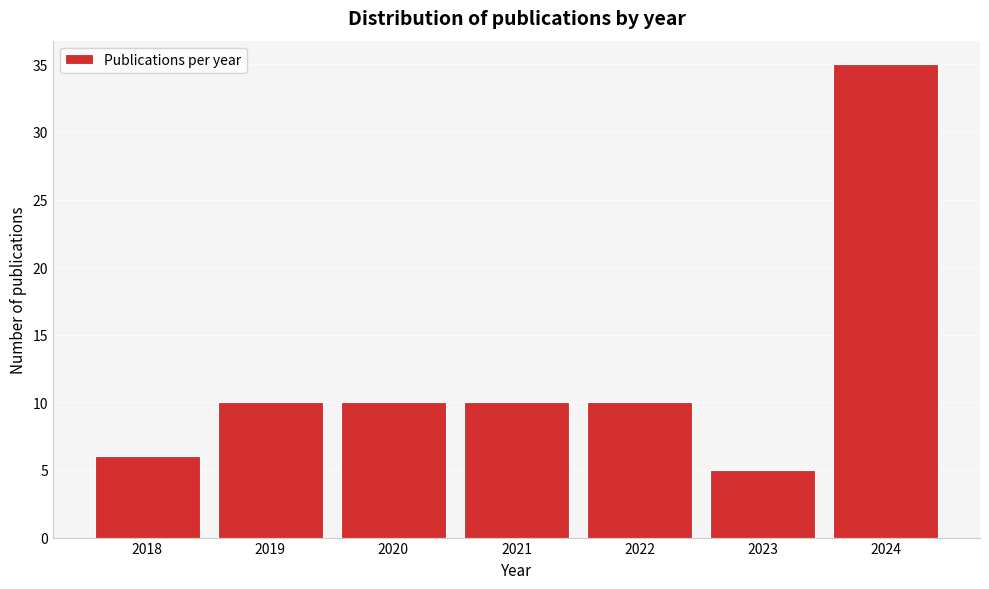

Reading right to left, what are all the values shown in this chart?

35	5	10	10	10	10	6